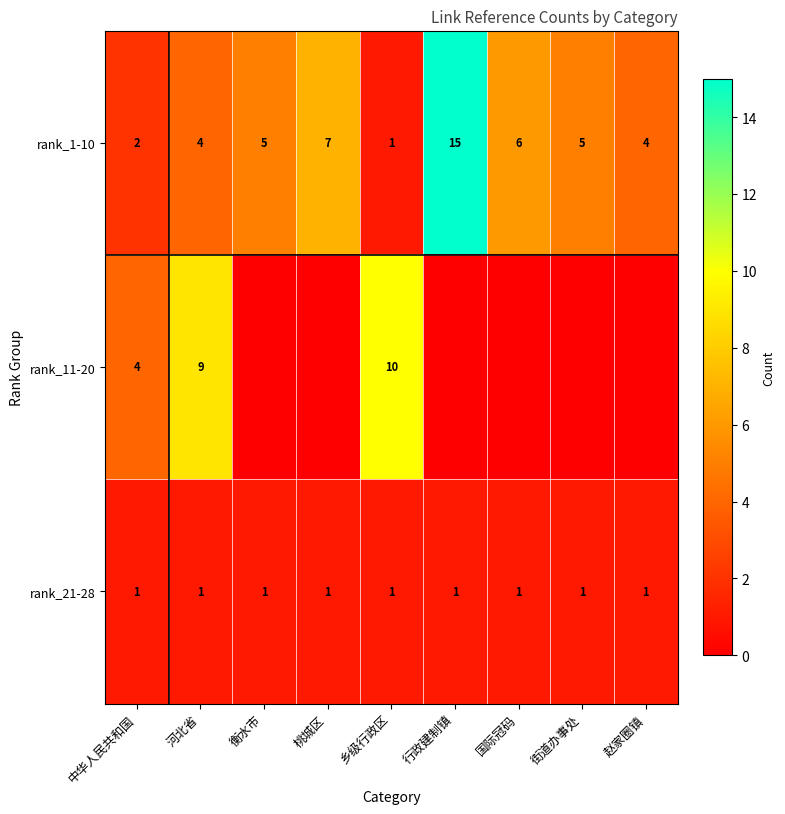

The value of rank_1-10 at 桃城区 is 3. True or false?

False